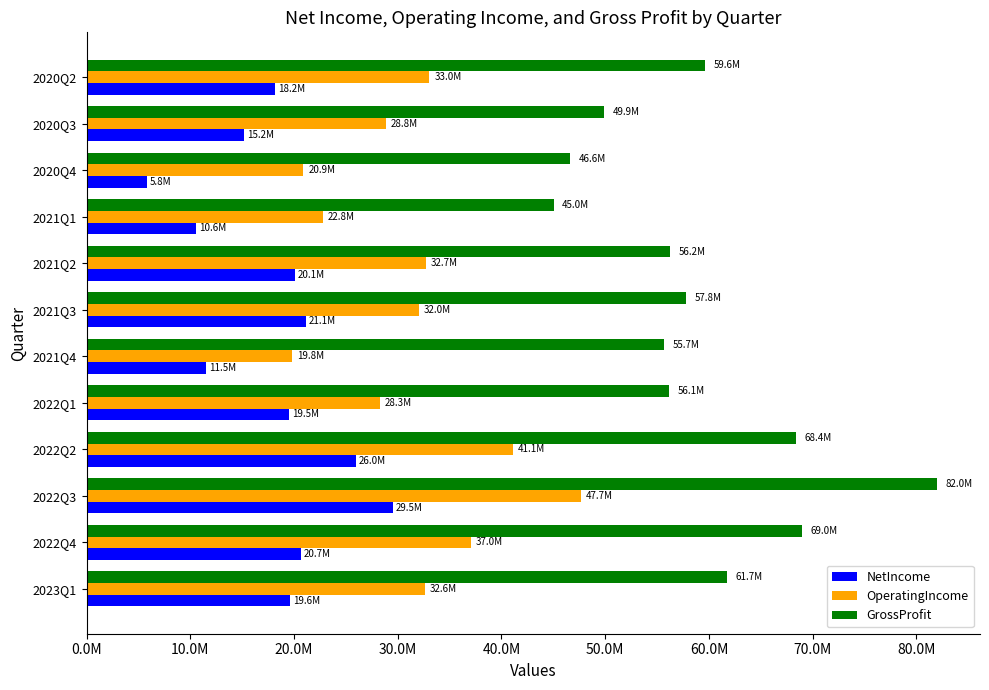

What are all the series names shown in the legend?

NetIncome, OperatingIncome, GrossProfit